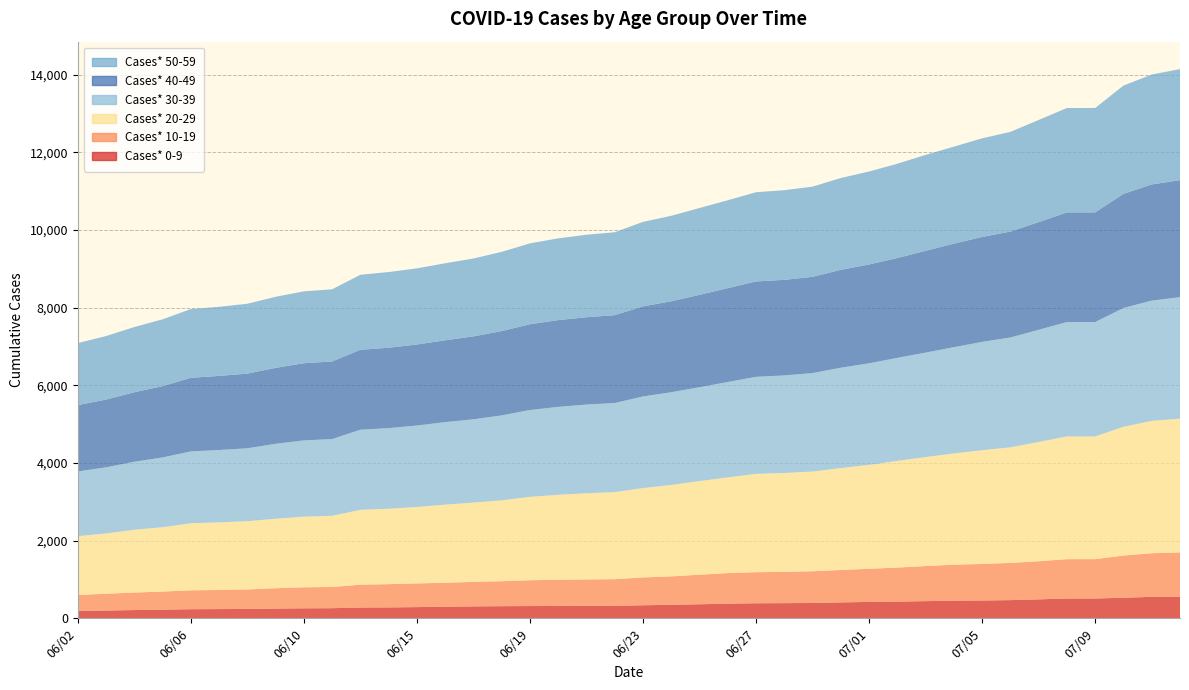

Reading left to right, what are all the values shown in this chart?

Cases* 0-9: 186	199	212	222	234	237	241	250	257	260	278	280	288	298	307	312	315	318	321	322	335	348	361	377	387	390	394	409	422	429	442	453	458	468	487	510	510	529	552	556
Cases* 10-19: 414	433	451	466	486	492	502	524	541	546	588	599	609	617	631	643	665	673	679	685	717	732	761	787	800	806	817	835	853	877	903	928	941	958	982	1013	1013	1087	1124	1140
Cases* 20-29: 1516	1552	1618	1657	1727	1742	1758	1790	1820	1833	1927	1943	1971	2013	2042	2083	2148	2191	2220	2243	2303	2354	2412	2465	2533	2547	2569	2625	2676	2749	2808	2865	2931	2978	3073	3161	3161	3317	3409	3446
Cases* 30-39: 1666	1704	1751	1798	1852	1863	1878	1930	1964	1977	2065	2076	2097	2125	2145	2188	2237	2264	2286	2295	2359	2389	2418	2457	2500	2513	2536	2585	2617	2653	2690	2737	2790	2829	2889	2947	2947	3060	3098	3129
Cases* 40-49: 1708	1745	1790	1836	1895	1909	1923	1956	1988	1999	2058	2071	2087	2107	2136	2172	2209	2234	2249	2263	2320	2342	2380	2418	2456	2461	2479	2522	2546	2571	2622	2668	2702	2728	2773	2824	2824	2939	2991	3015
Cases* 50-59: 1598	1636	1680	1721	1771	1780	1800	1831	1851	1859	1932	1949	1961	1984	2006	2040	2083	2106	2124	2135	2177	2202	2236	2264	2298	2310	2323	2365	2394	2429	2471	2497	2541	2568	2631	2689	2689	2789	2832	2859